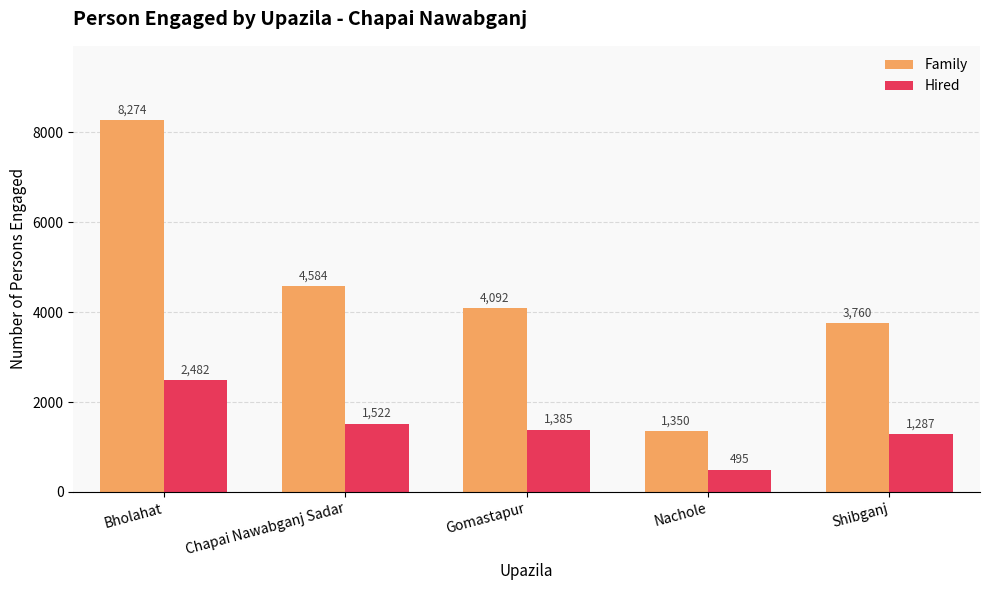

Is the value of Hired at Nachole greater than the value of Family at Shibganj?

No